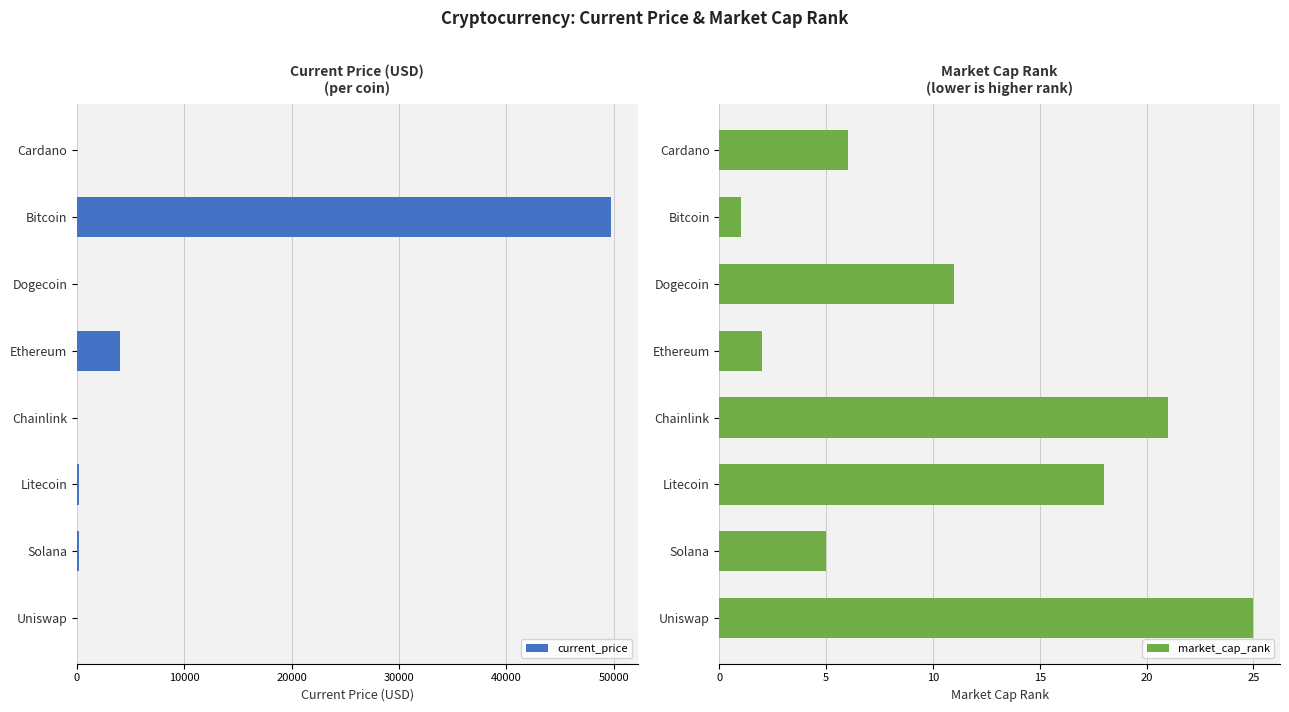

Rank the series by their average value, from highest to lowest.

current_price, market_cap_rank